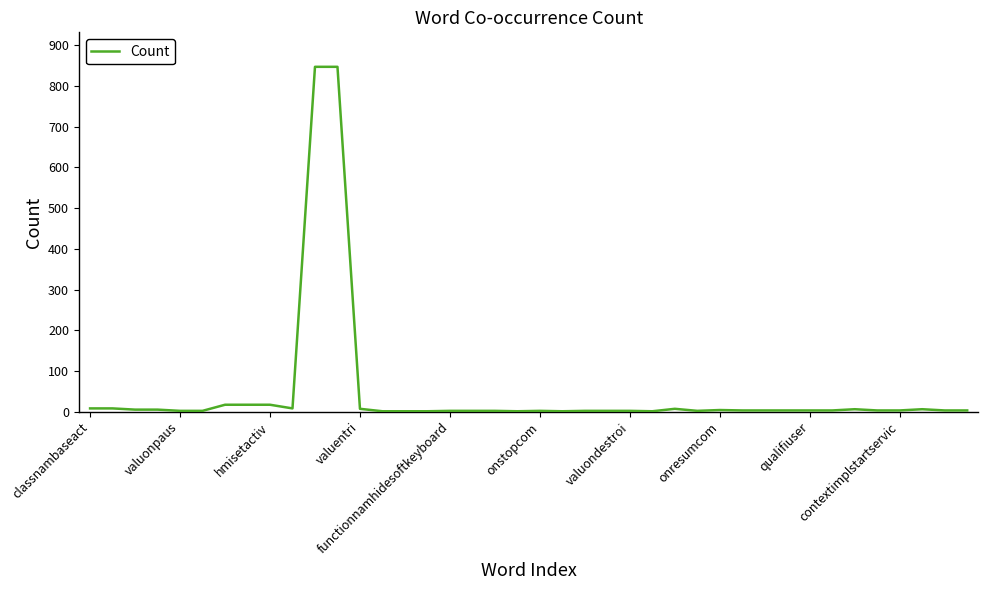

What is the difference between the maximum and minimum values?

846